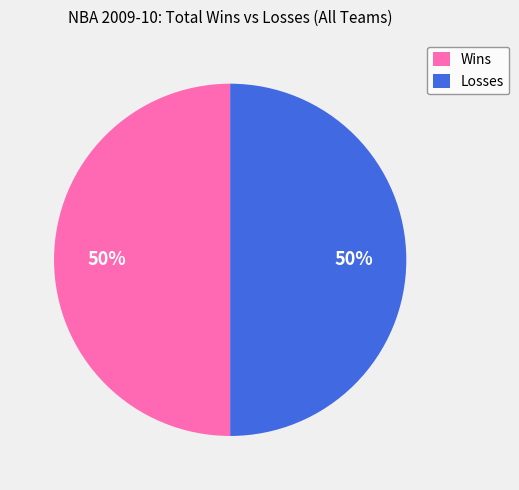

How many segments does this pie chart have?

2